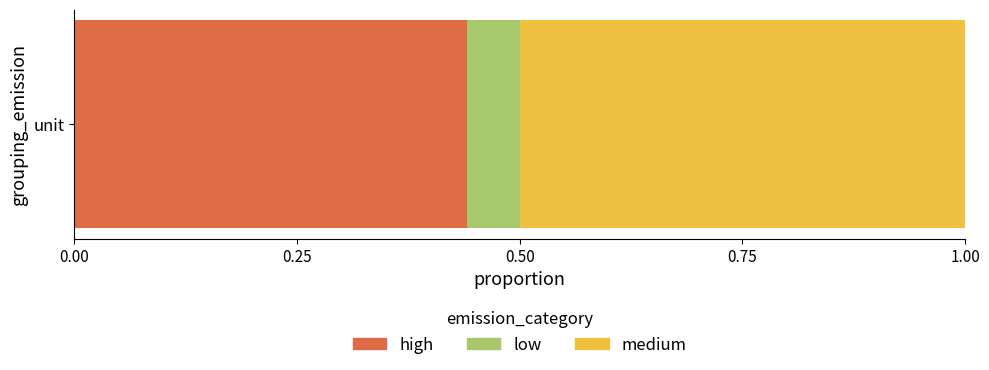

What are all the series names shown in the legend?

high, low, medium